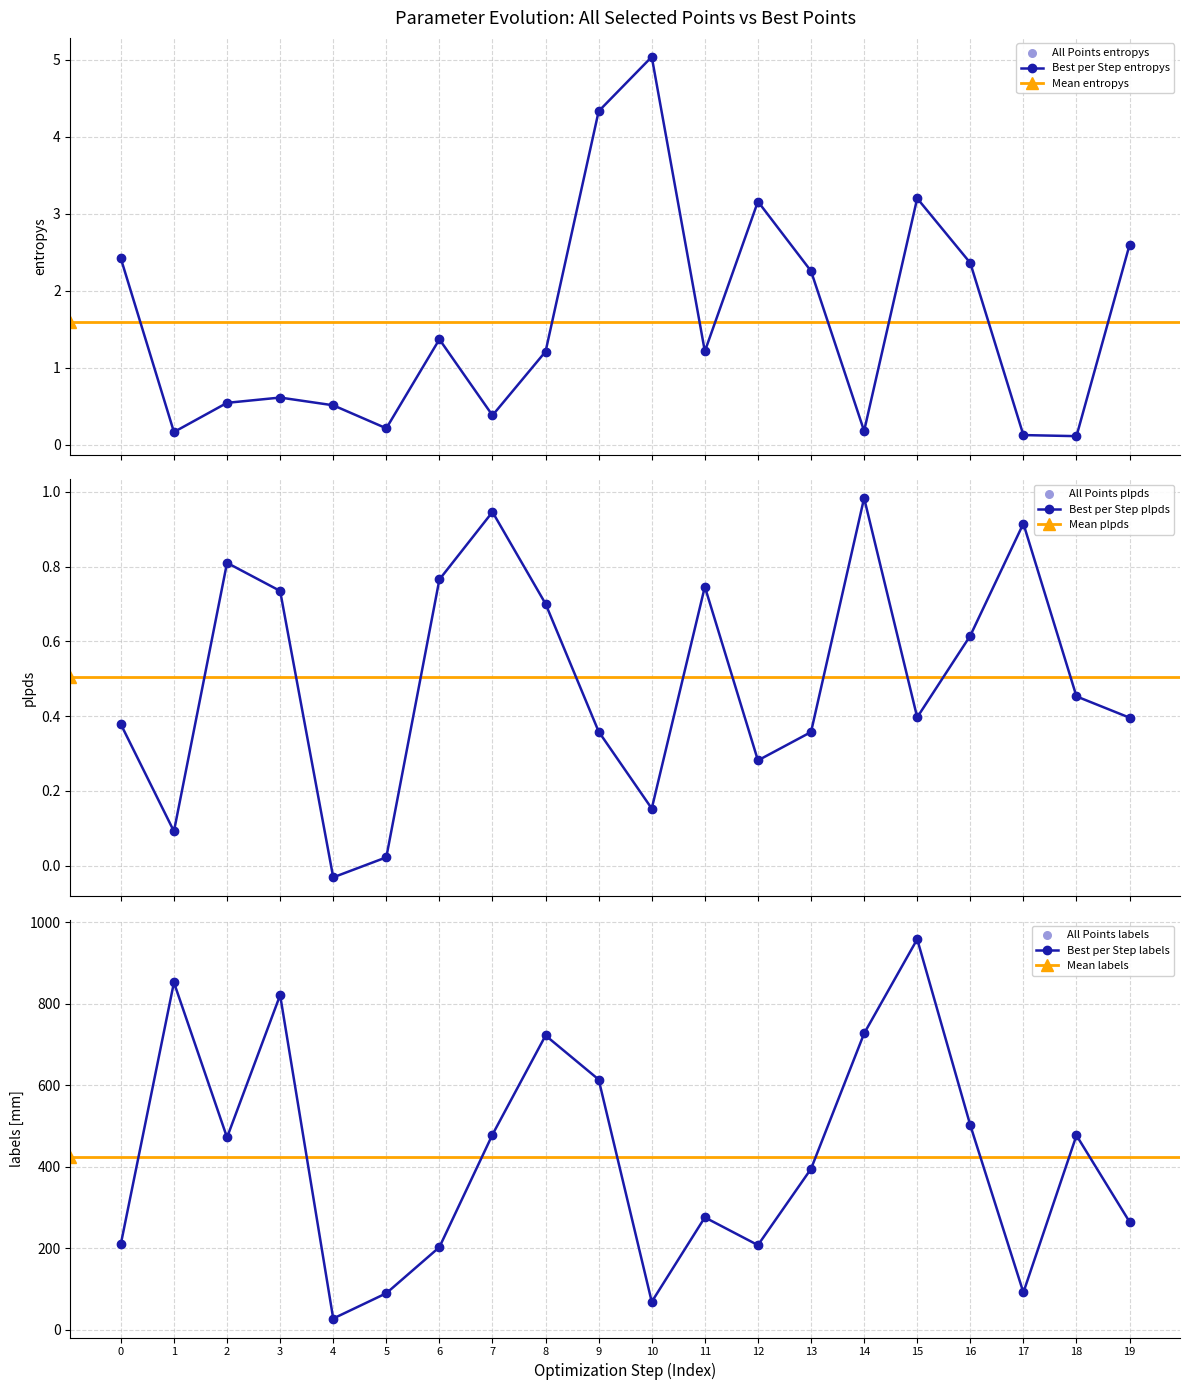

Which series has the largest total across all categories?

labels